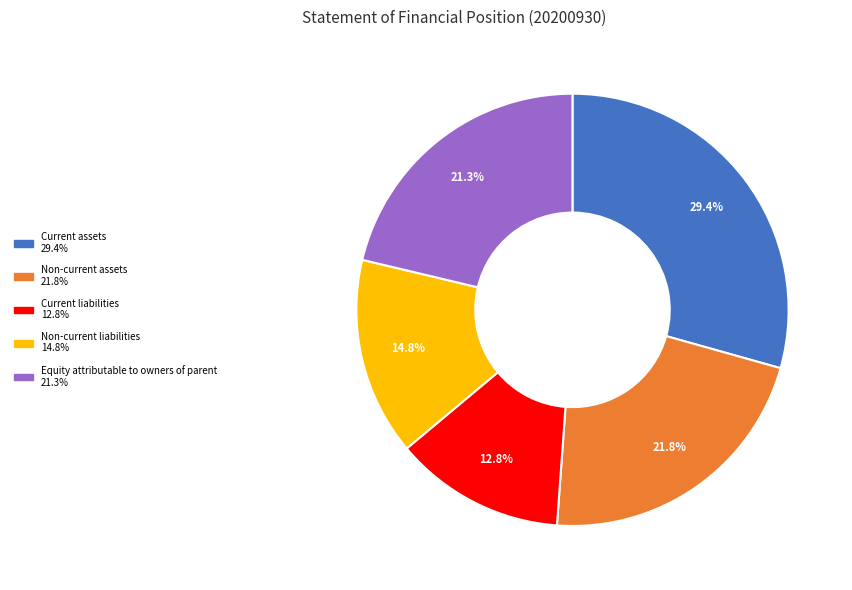

What is the largest slice in the pie chart?

Current assets